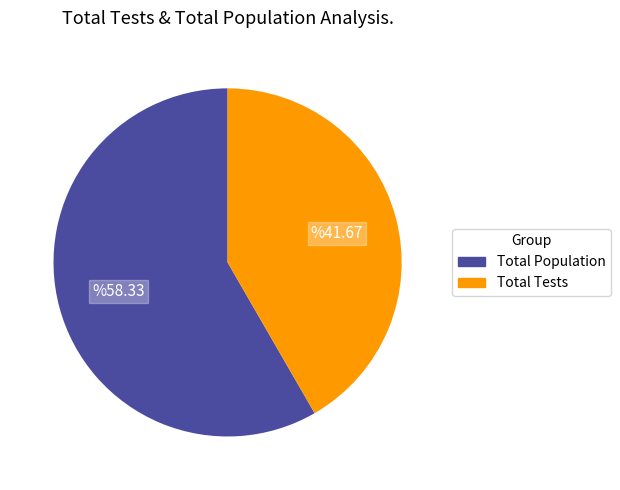

Do Total Population and Total Tests together represent more than half of the pie?

Yes